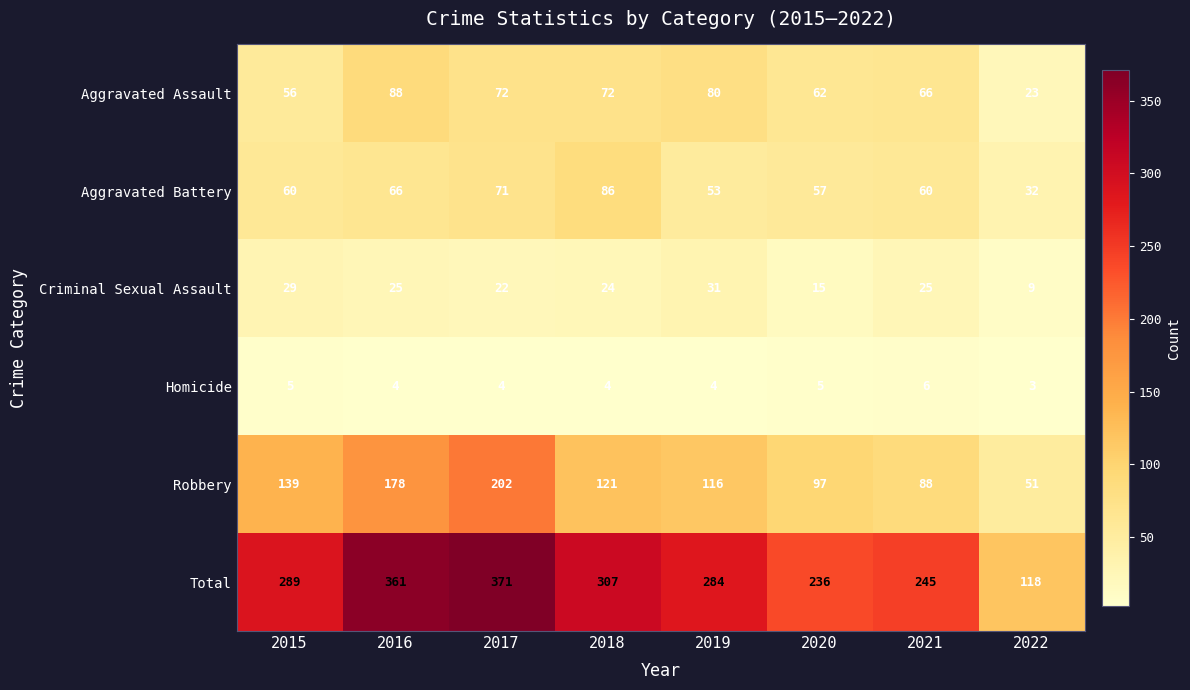

Which label corresponds to the largest value in the chart?

2017